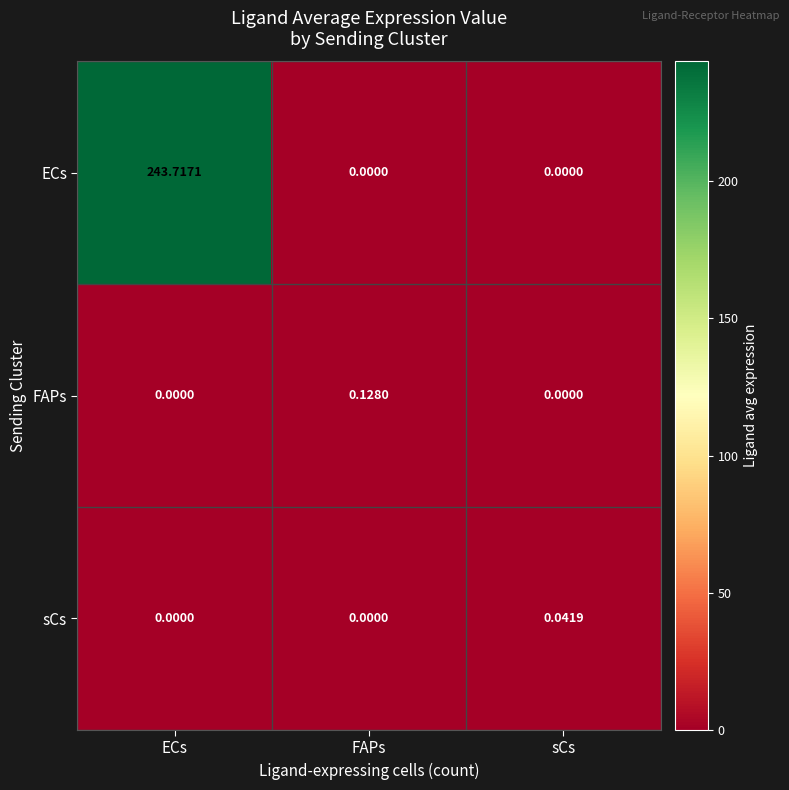

At which category is the sum across all series the highest?

ECs